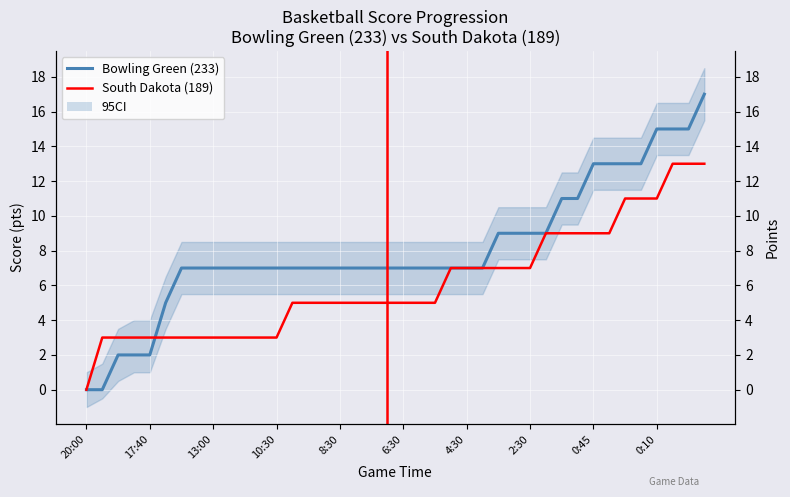

What position from the left is 13?

14